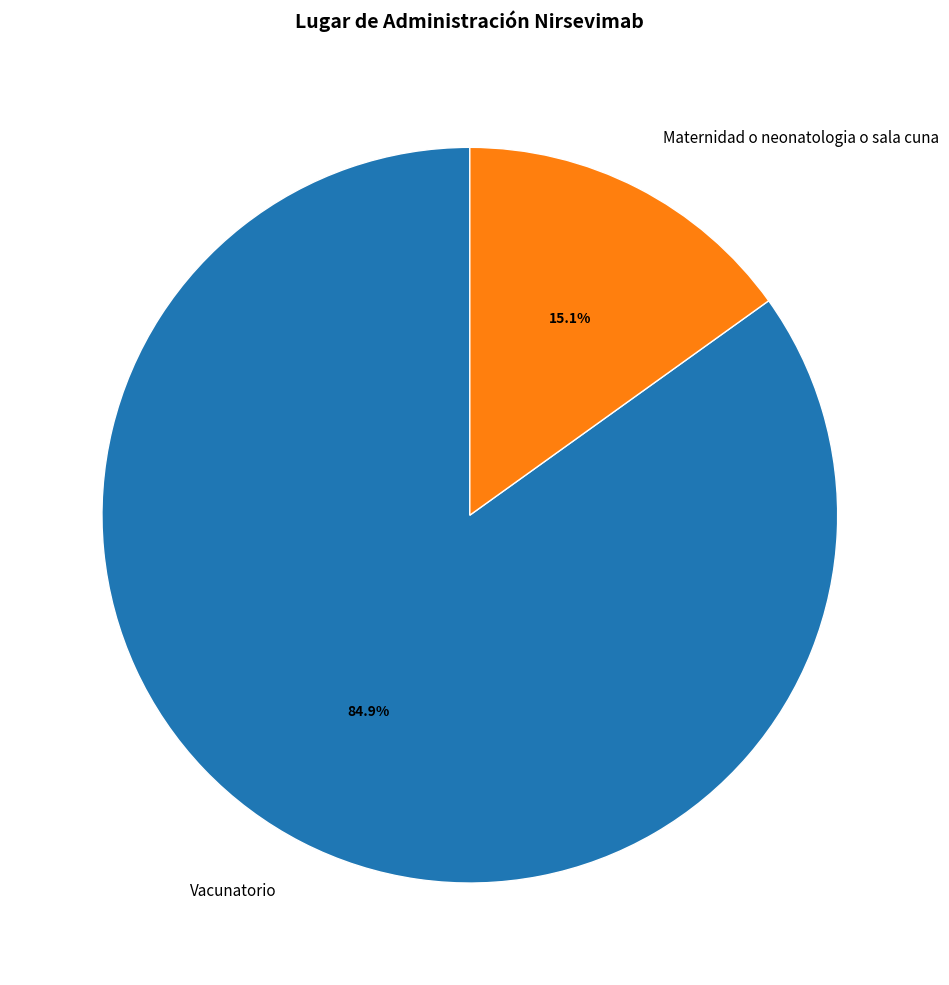

Which slice represents more than half of the pie?

Vacunatorio